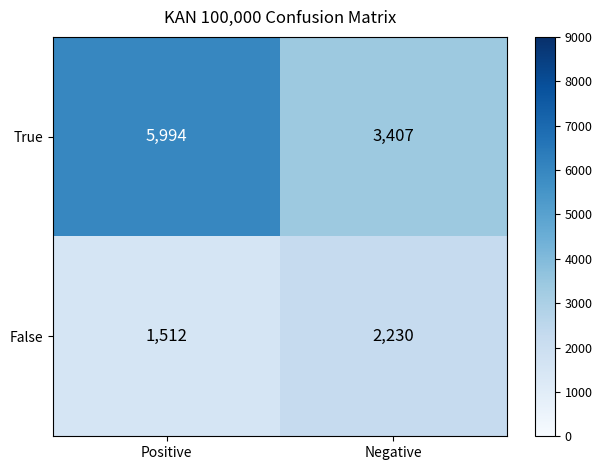

How many distinct data groups are displayed?

2